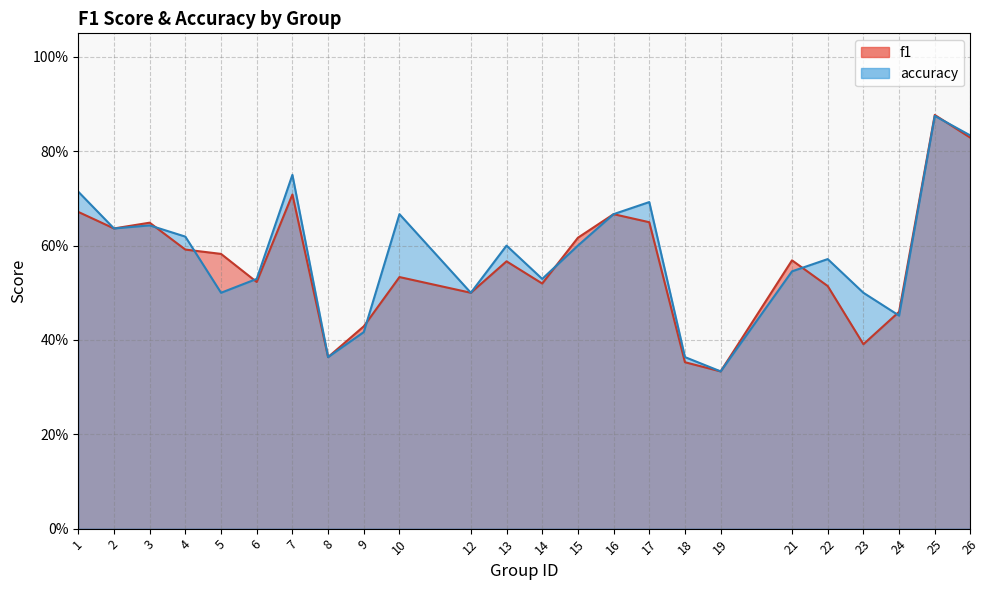

What is the sum of all accuracy values?

13.9